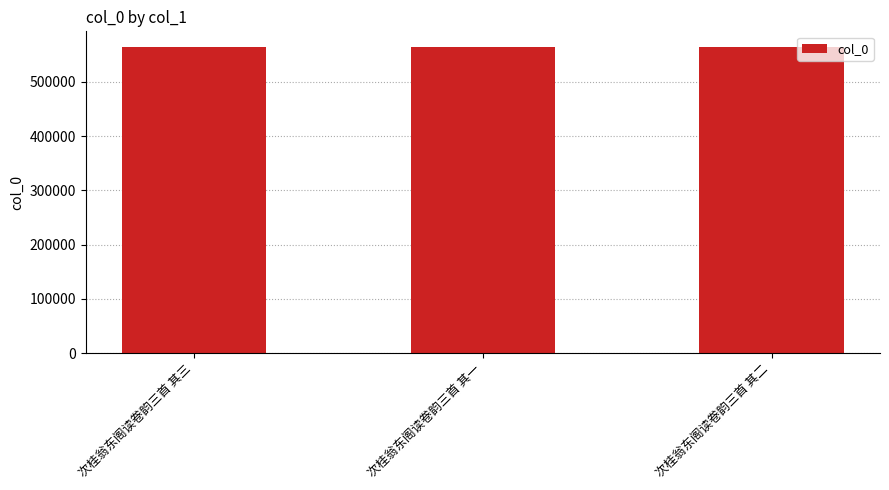

Is it true that the value at 次桂翁东阁读卷韵三首 其三 is 917469?

False